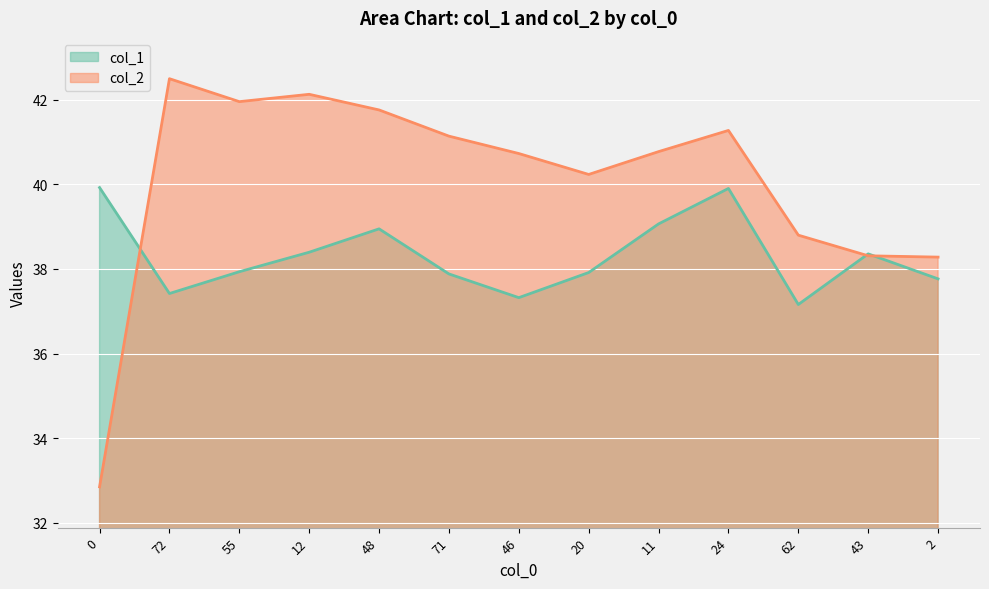

What is the maximum value shown in the chart?

42.5